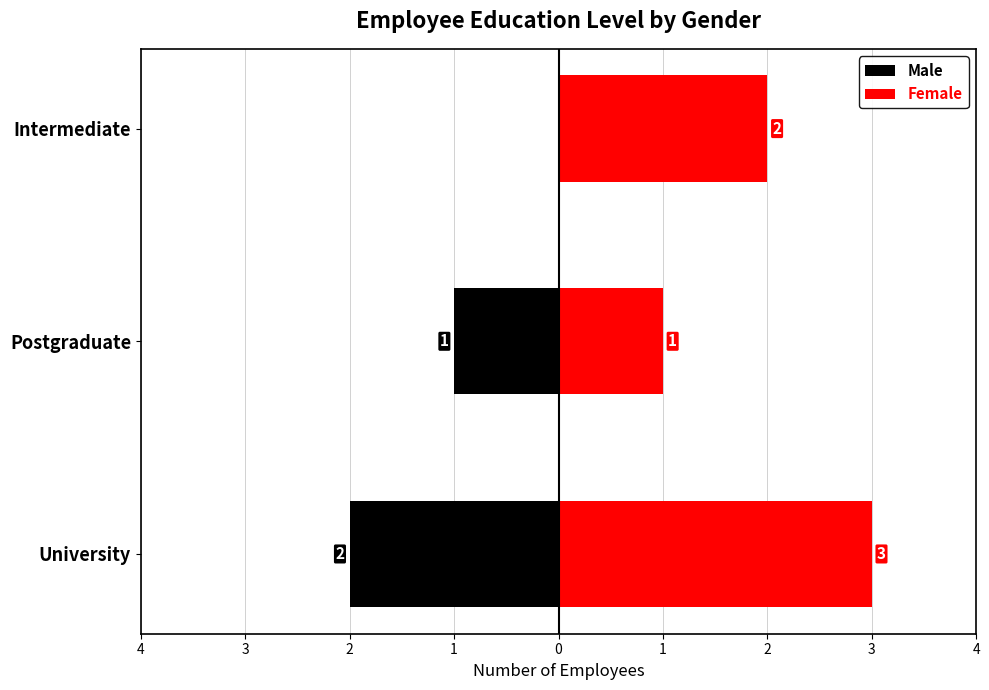

How many Female values are between 1 and 3?

3